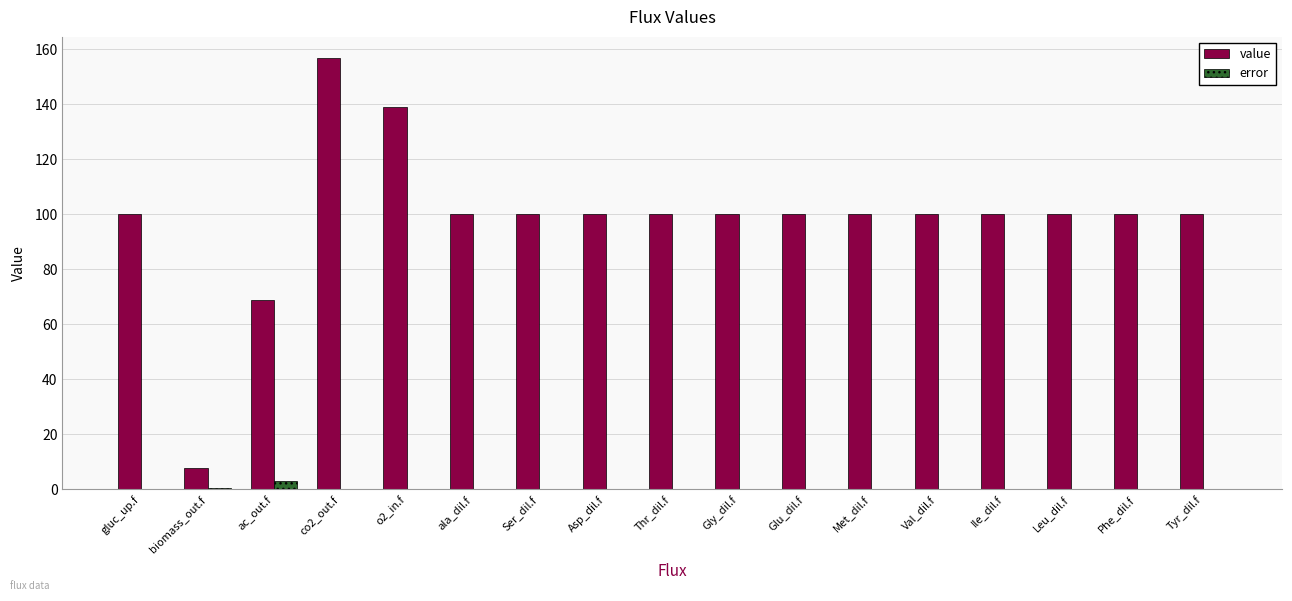

At which label is value closest to 82?

ac_out.f